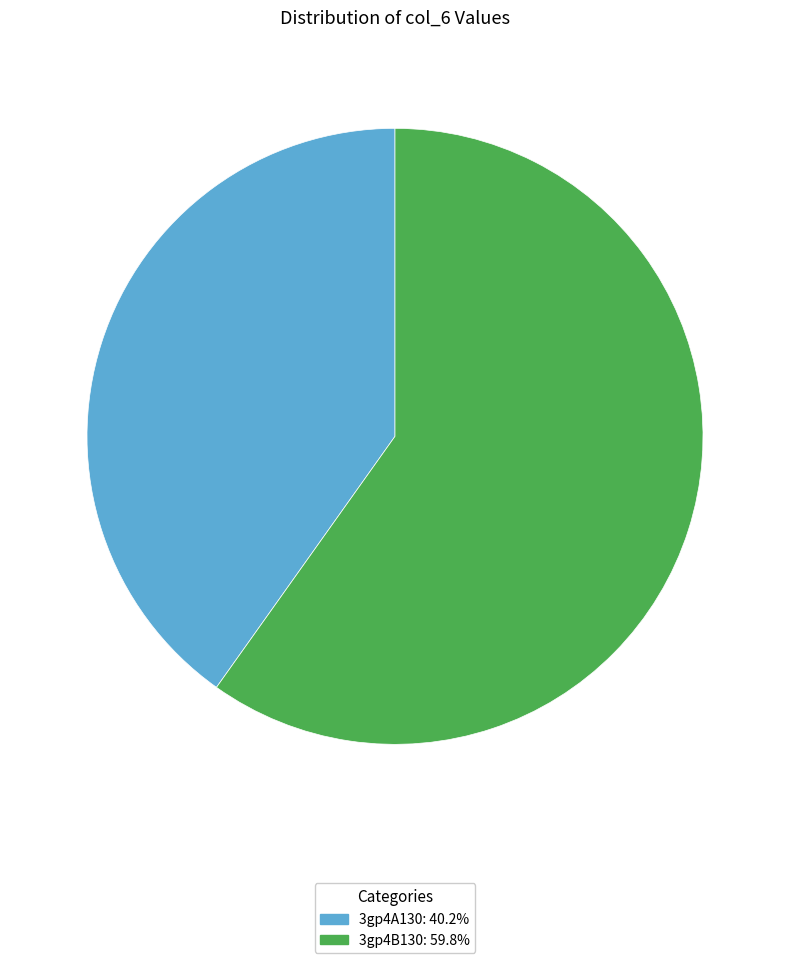

Do 3gp4B130 and 3gp4A130 together represent more than half of the pie?

Yes